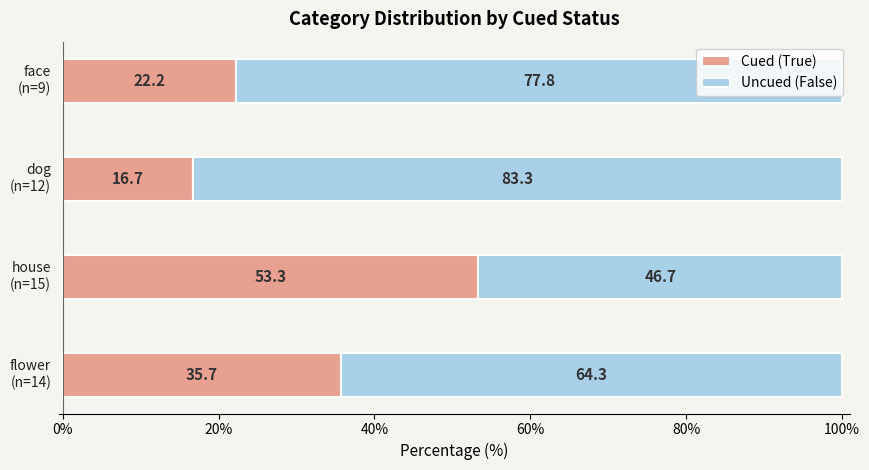

What is the average value of the Cued (True) series?

32.0